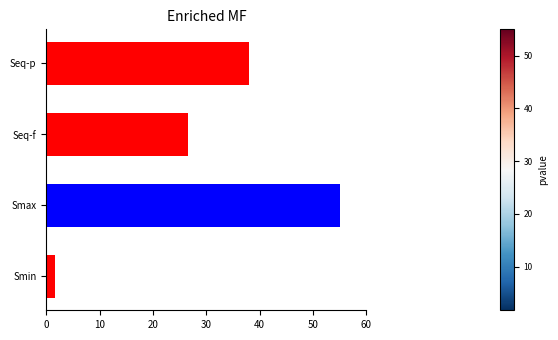

At which label is the value closest to 28?

Seq-f